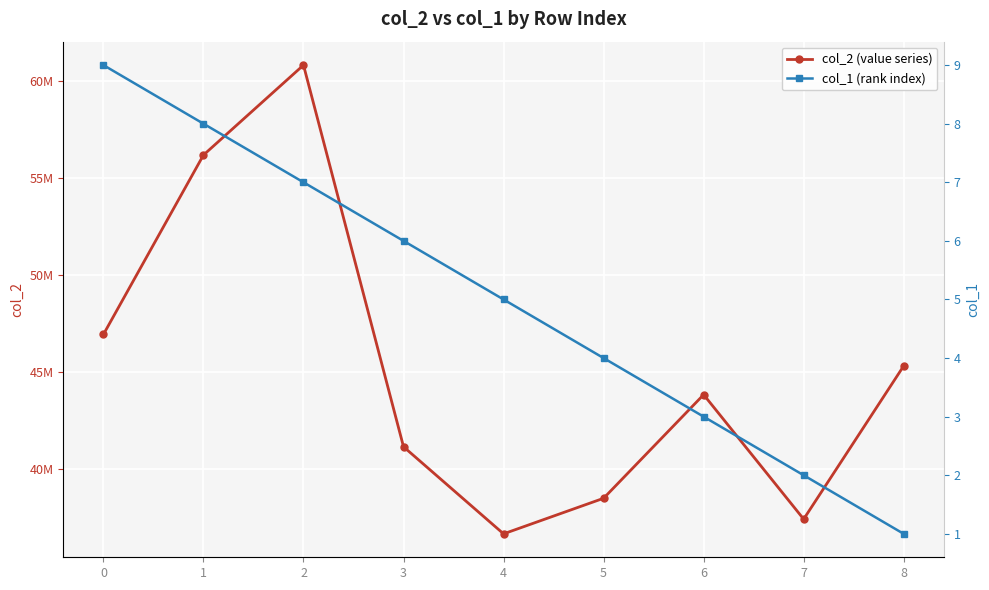

What is the difference between the maximum and minimum values in the col_2 (value series) series?

24130504